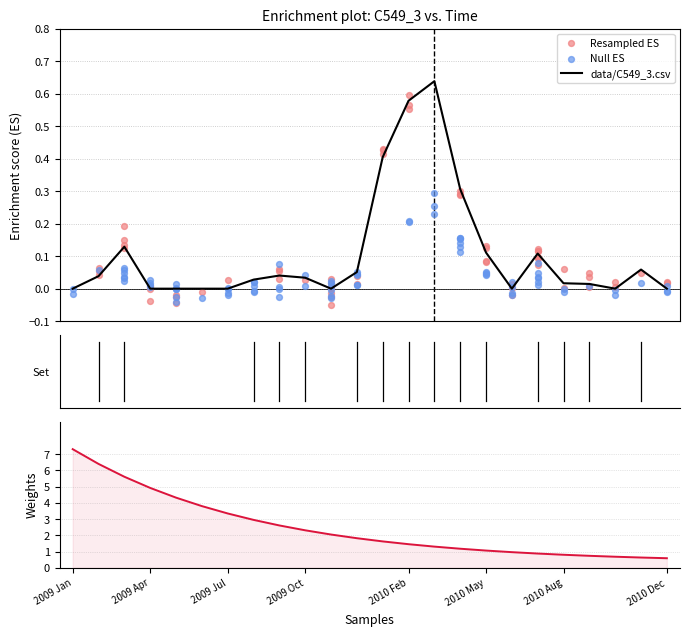

What is the change in value from 2009 Nov to 2010 Mar?

+0.6